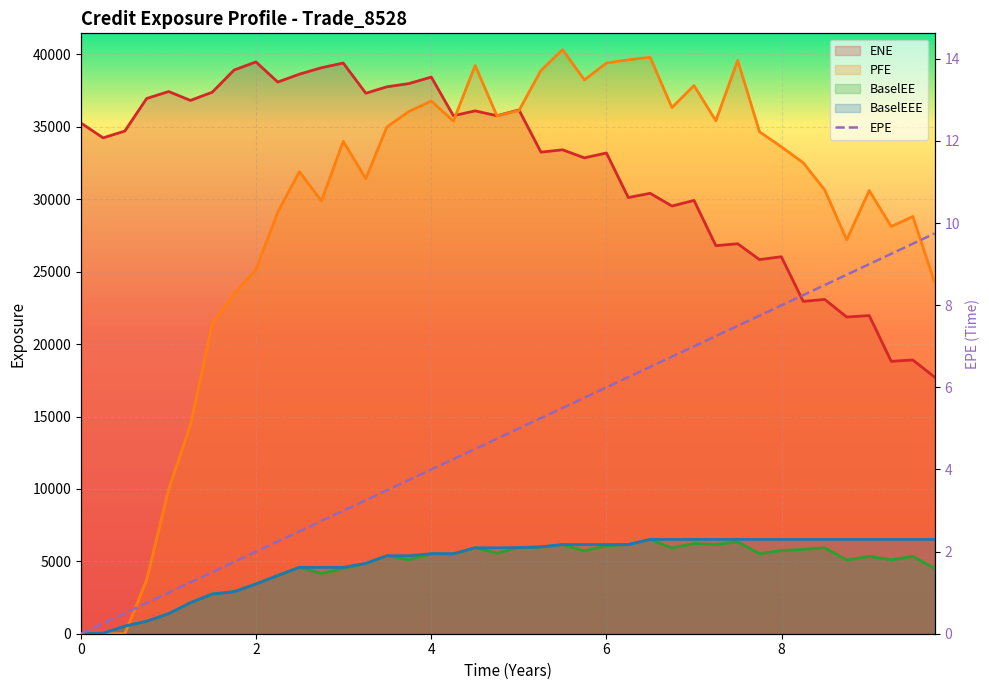

Which series has the widest spread of values?

PFE